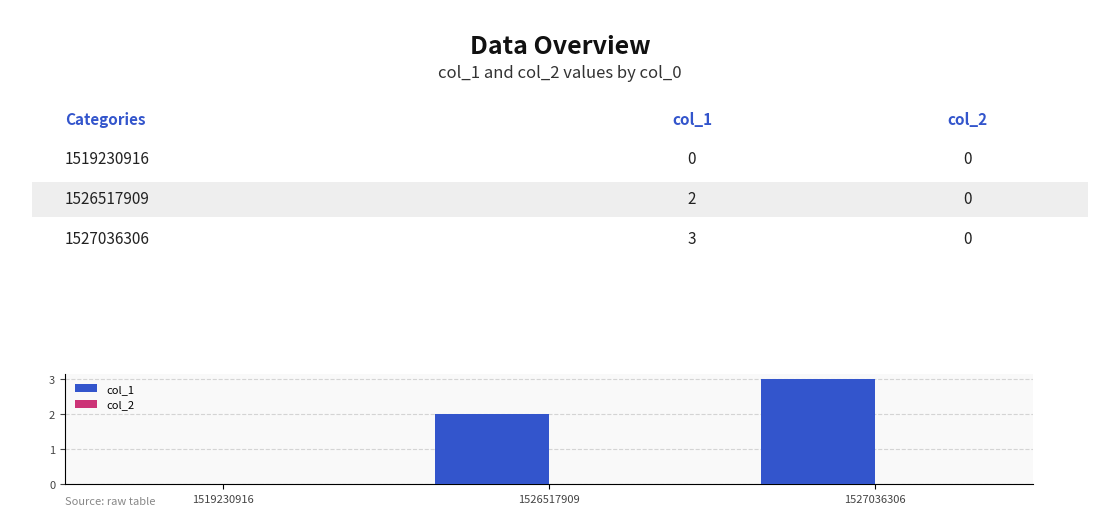

What is the sum of all values?

5